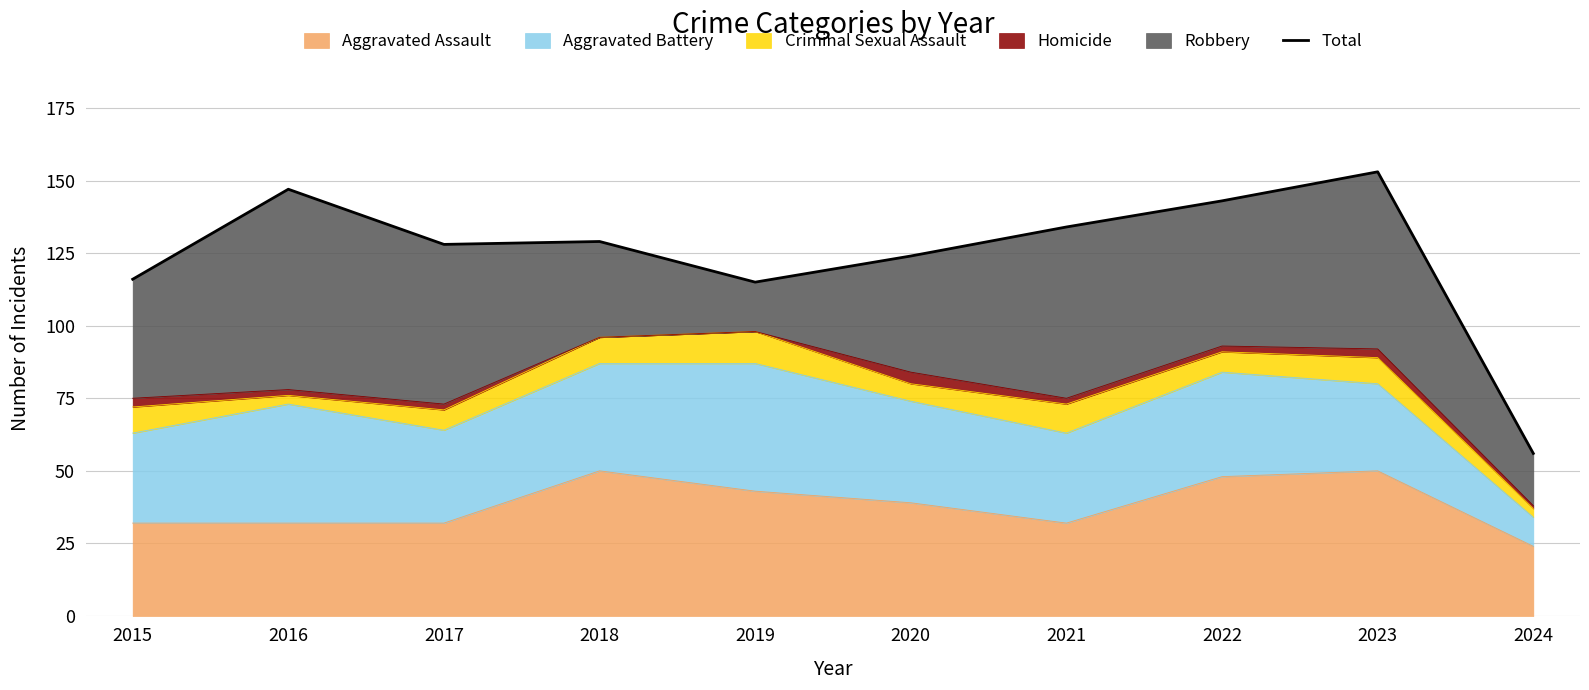

Where is the first local minimum?

2017